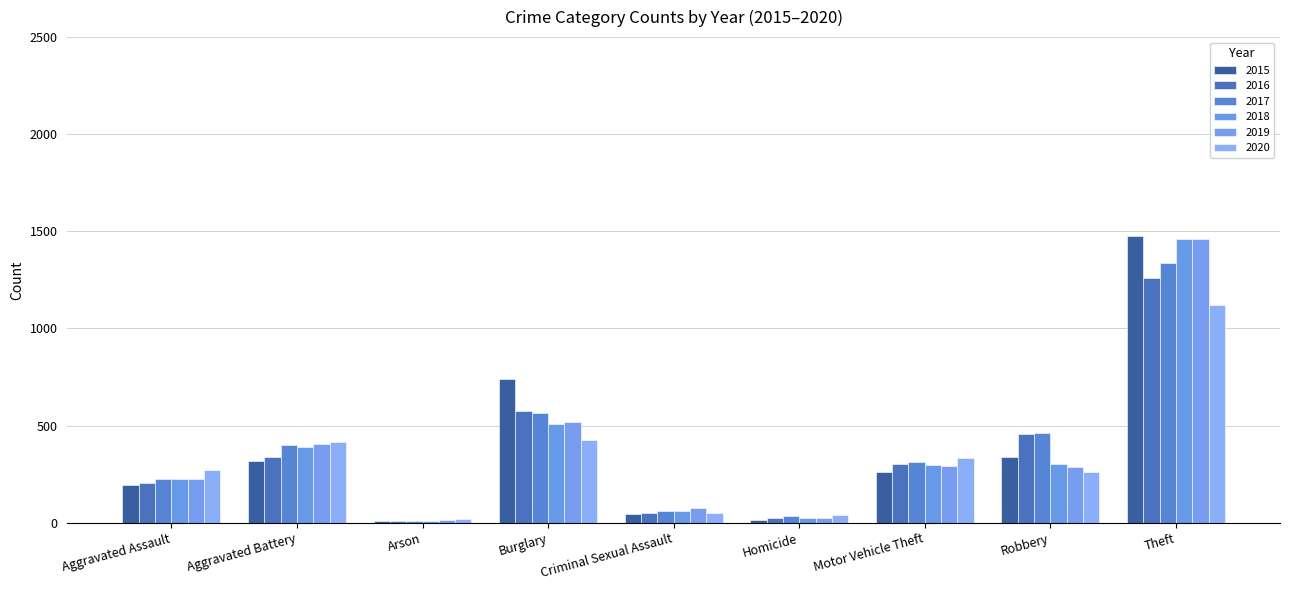

Reading left to right, what are all the values shown in this chart?

2015: 194	316	9	738	46	15	263	337	1474
2016: 206	336	7	576	50	26	304	454	1259
2017: 225	400	10	562	62	33	312	460	1339
2018: 225	389	7	506	60	25	298	301	1461
2019: 223	407	12	517	77	22	290	287	1459
2020: 273	415	17	425	48	41	333	263	1120